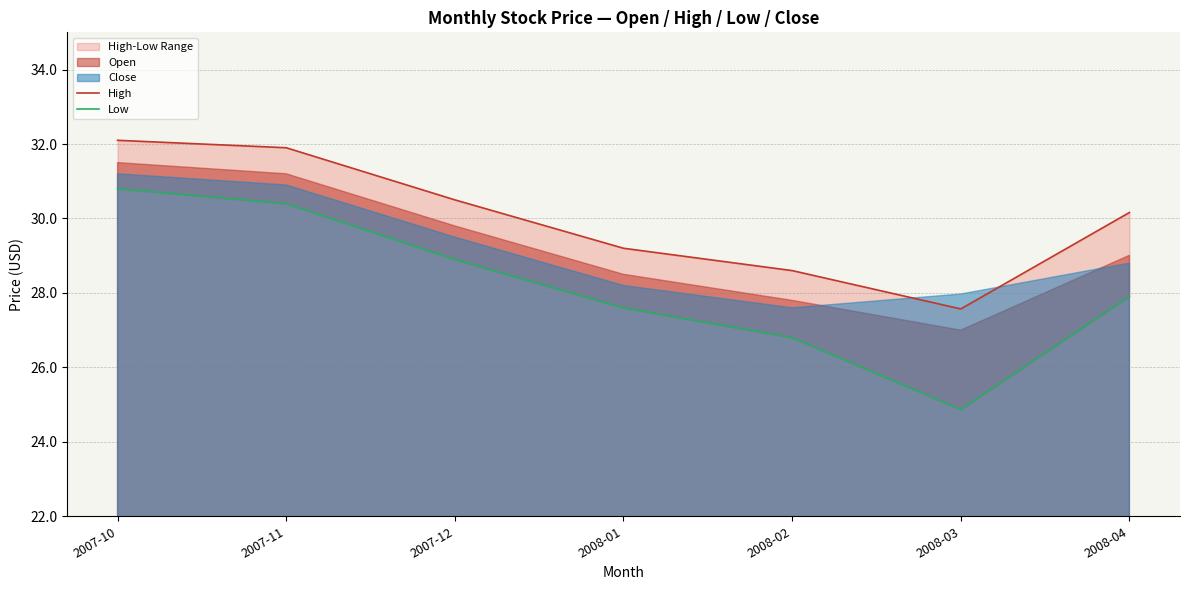

At which label is Low closest to 27?

2008-02